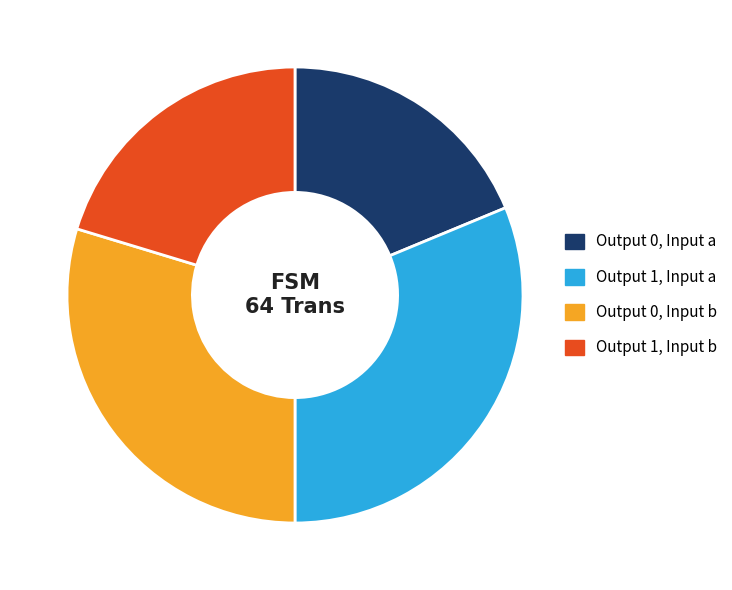

Which category has the smallest portion of the pie?

Output 0, Input a